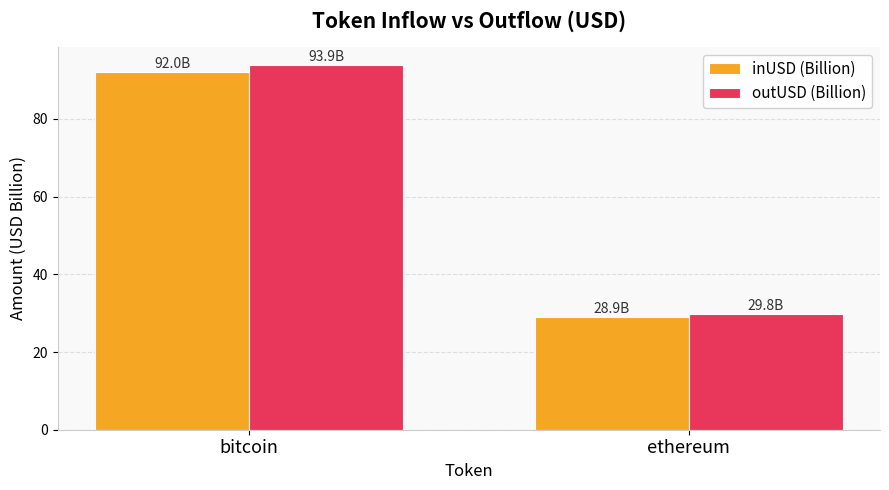

How many series are shown in this chart?

2